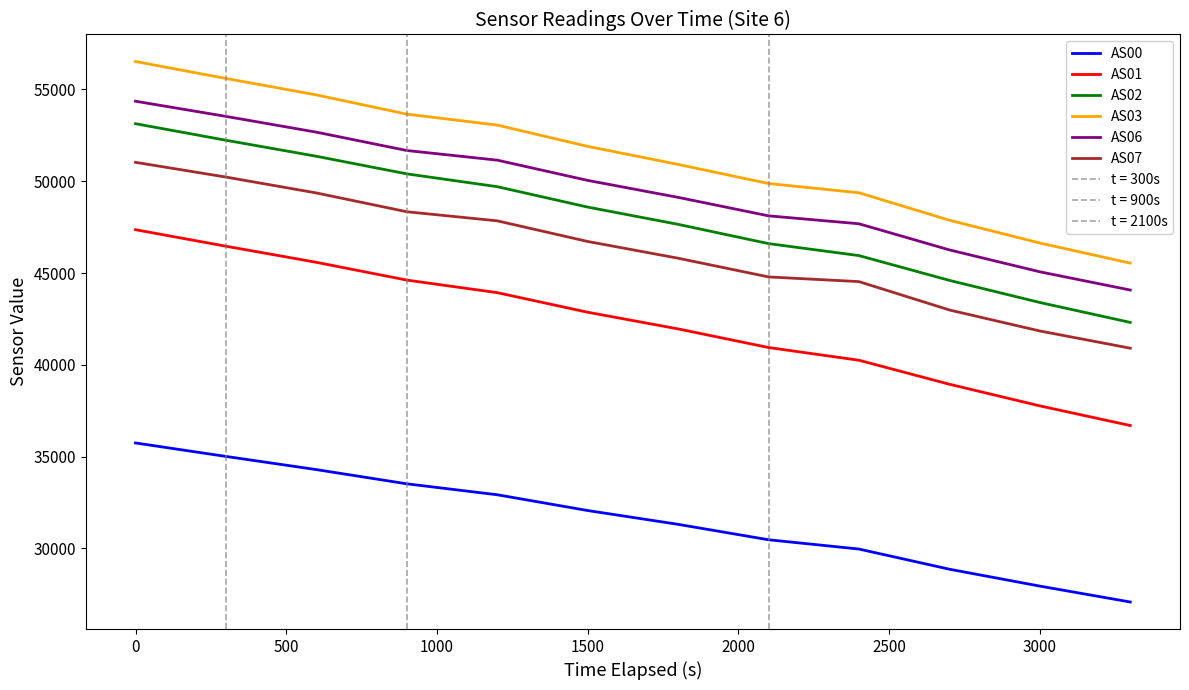

Rank the series by their maximum value, from highest to lowest.

AS03, AS06, AS02, AS07, AS01, AS00